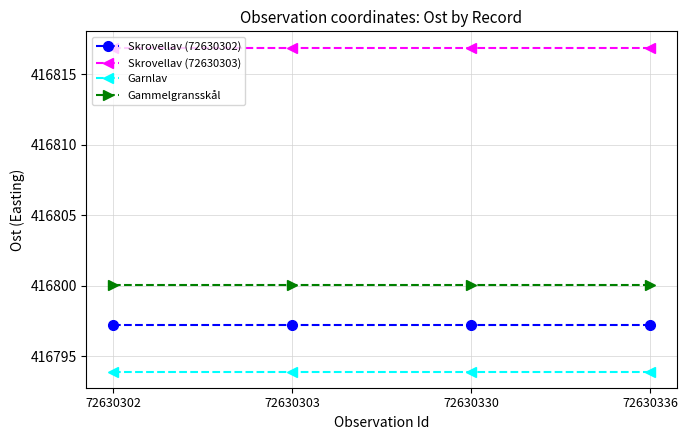

How many lines are shown in the chart?

4